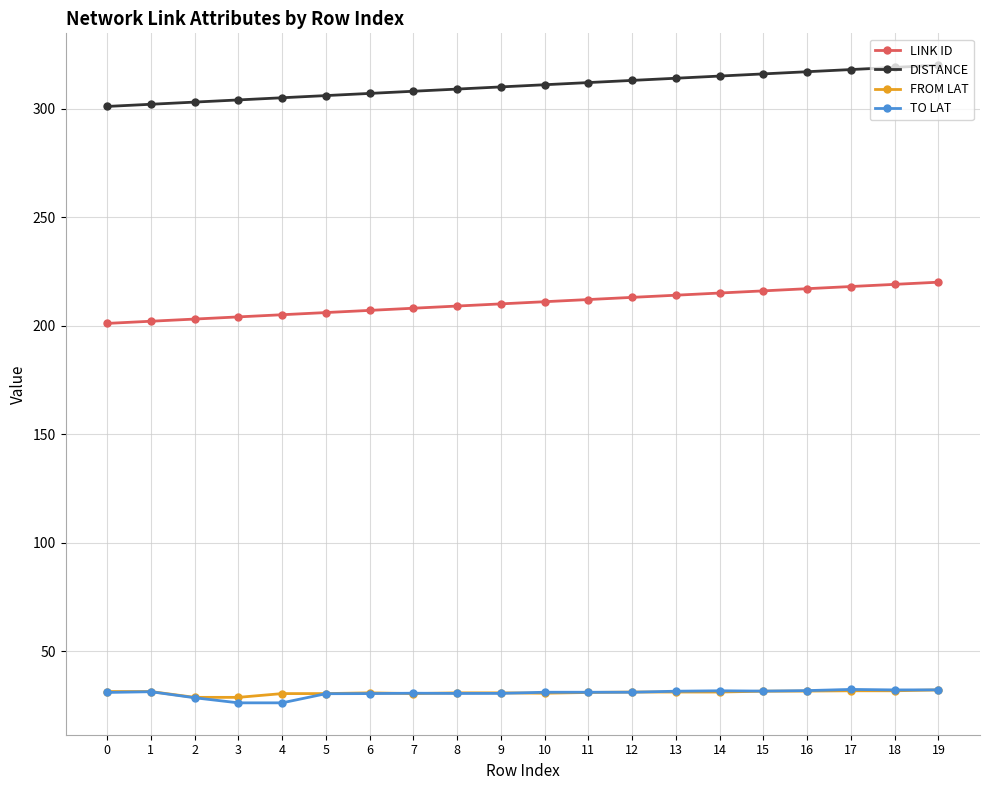

Is the value of DISTANCE at 15 greater than the value of LINK ID at 0?

Yes